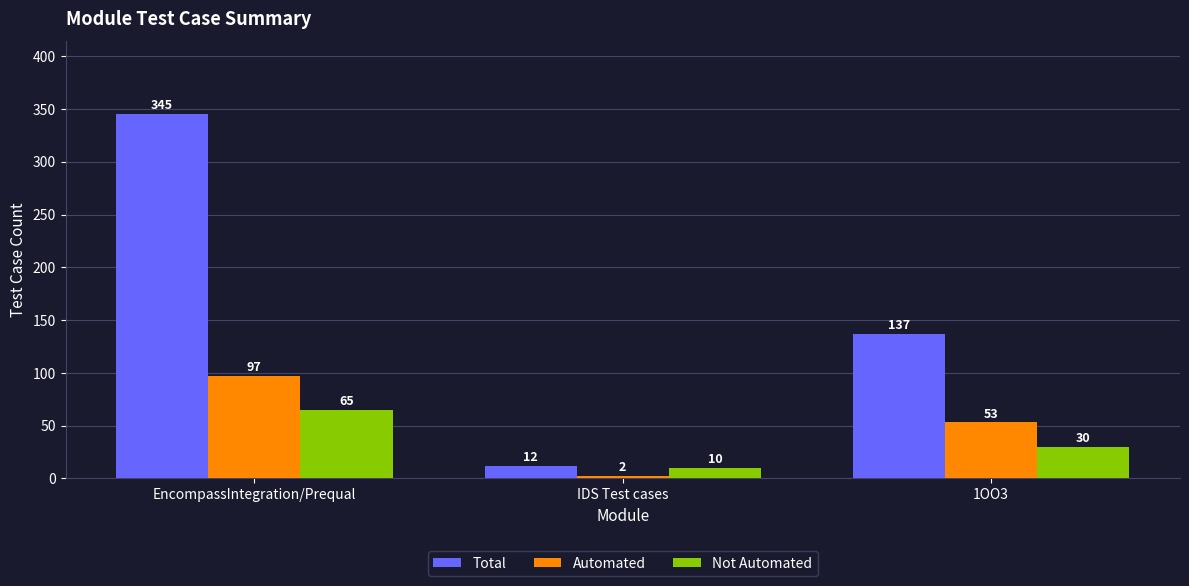

What is the difference between the Automated values at IDS Test cases and EncompassIntegration/Prequal?

95